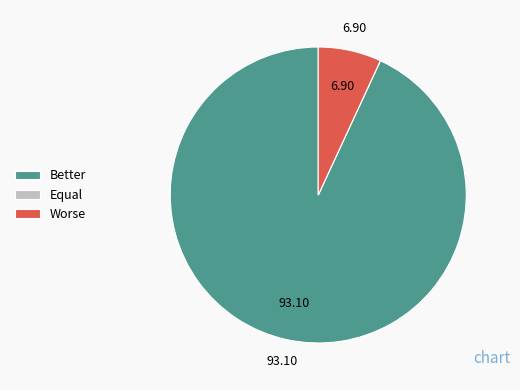

Is there a majority slice in this chart?

Yes